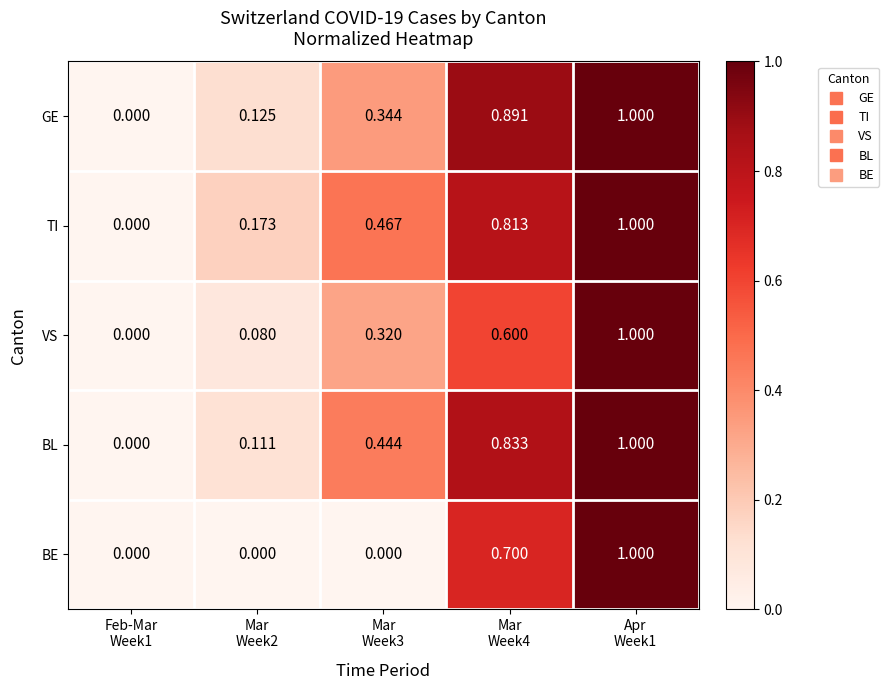

Which series has the largest range (max minus min)?

GE